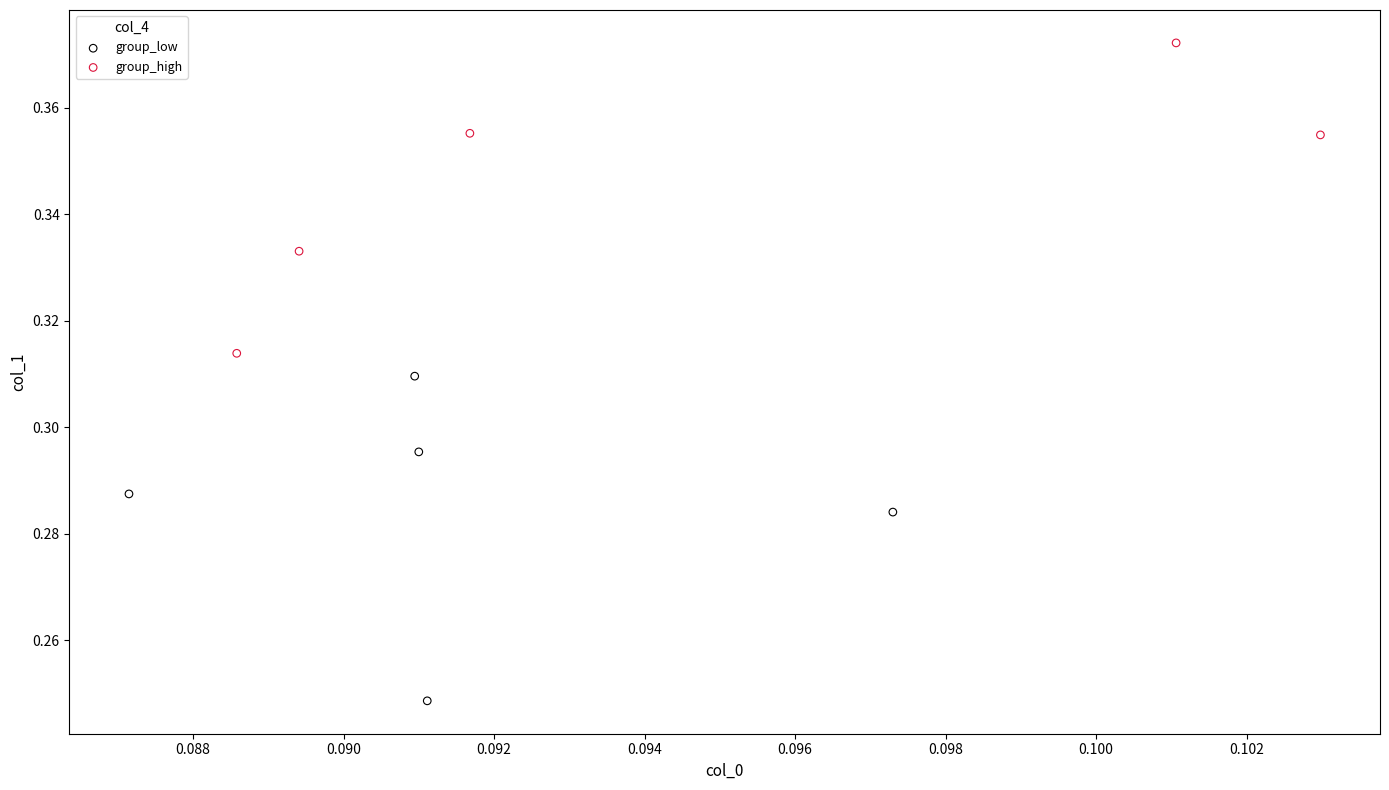

Which series has the widest spread of Y values?

group_low